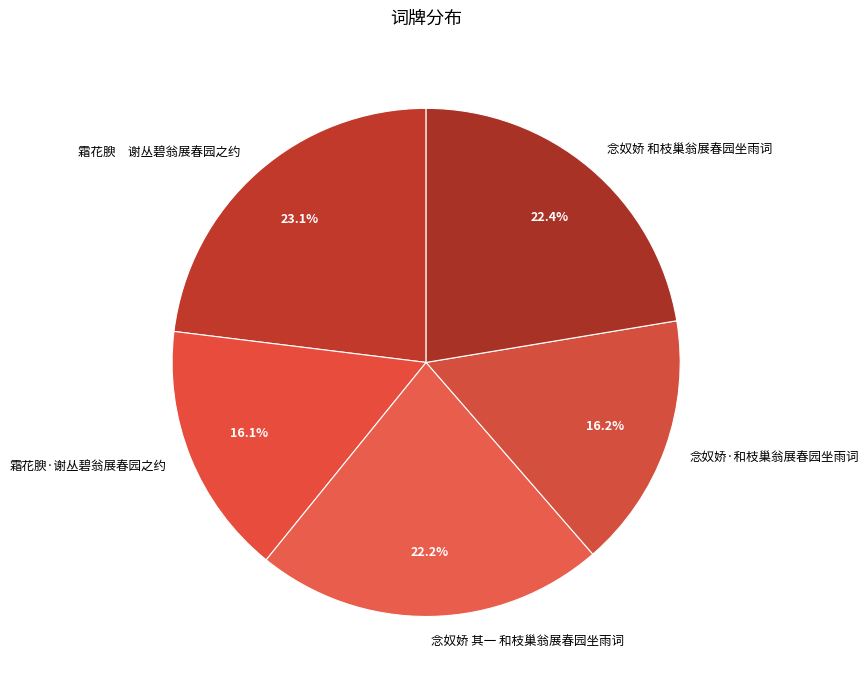

Combined, do 念奴娇 和枝巢翁展春园坐雨词 and 霜花腴·谢丛碧翁展春园之约 account for over 50%?

No